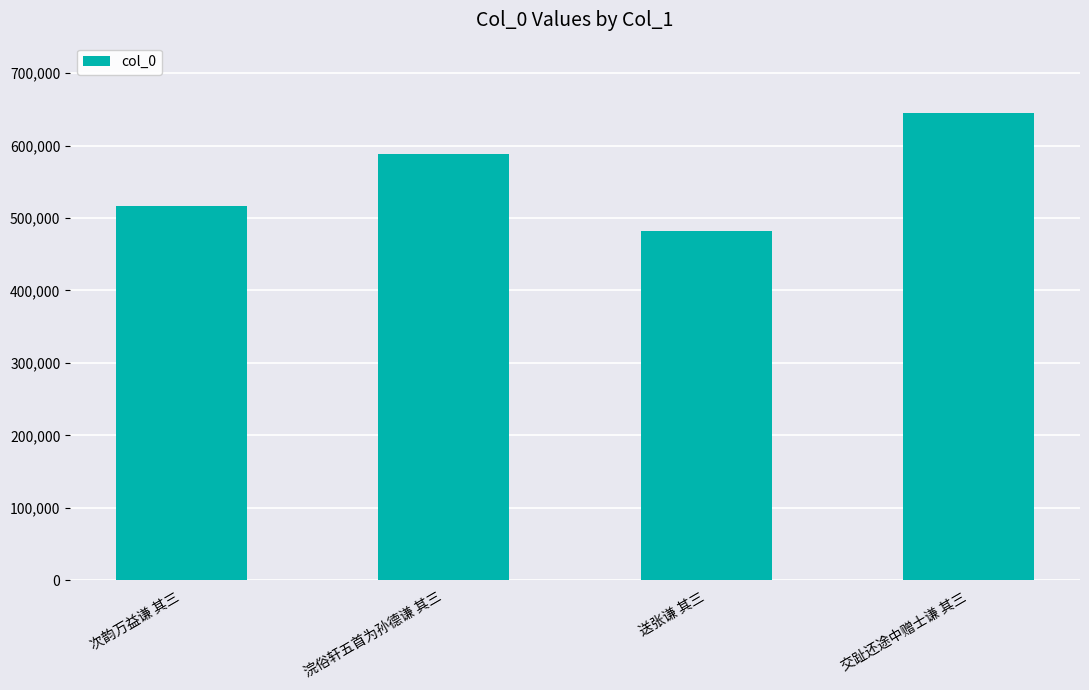

Reading left to right, what are all the values shown in this chart?

次韵万益谦 其三=516890	浣俗轩五首为孙德谦 其三=588544	送张谦 其三=481823	交趾还途中赠士谦 其三=645277